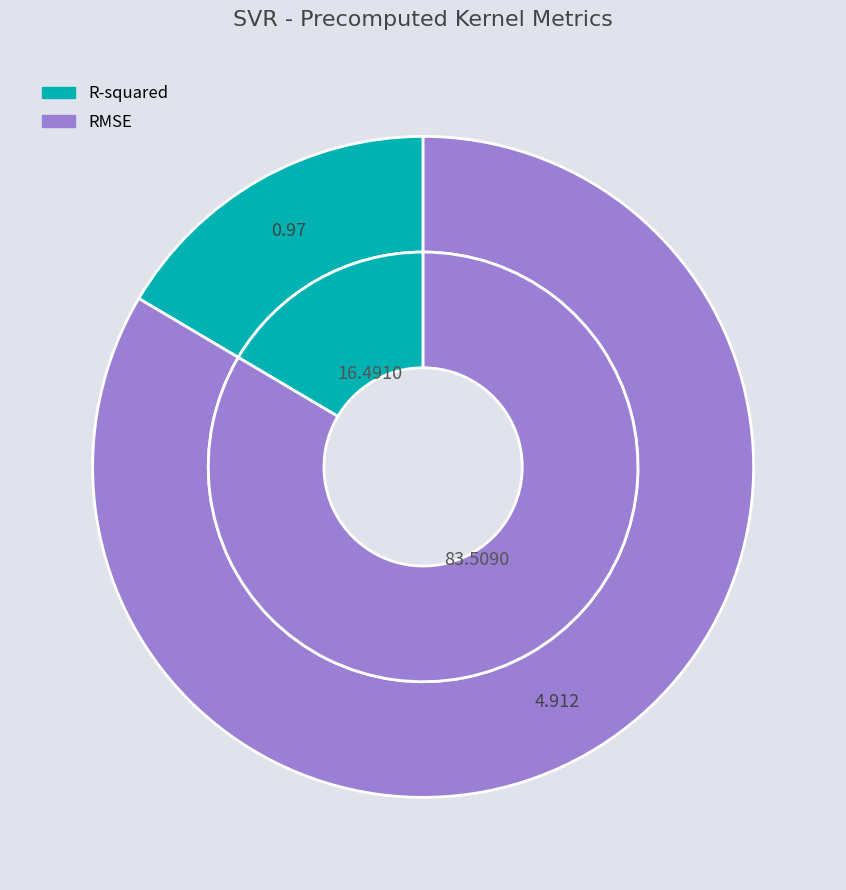

To the nearest percent, what is the average slice percentage?

50%